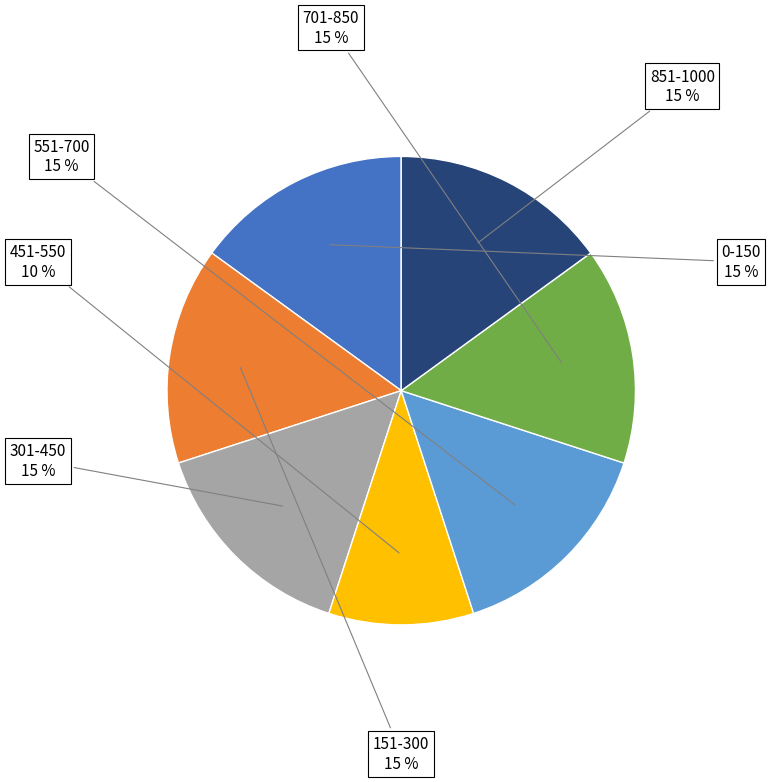

Is there any slice that represents more than half of the pie?

No